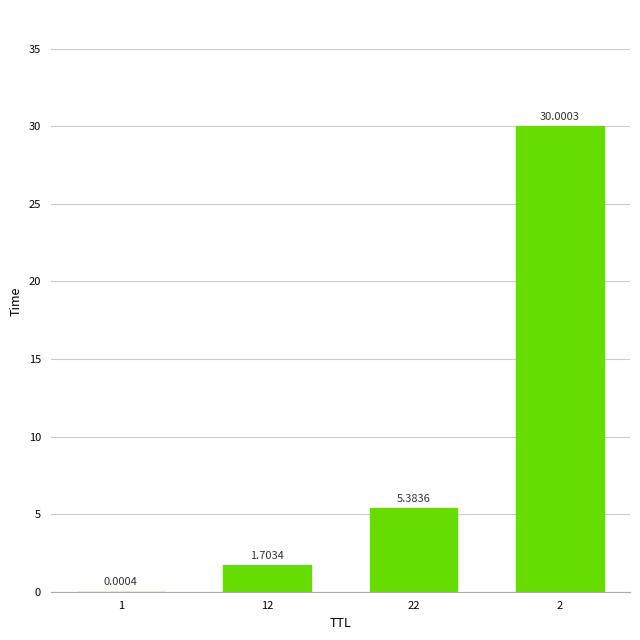

Count the number of categories in the chart.

4